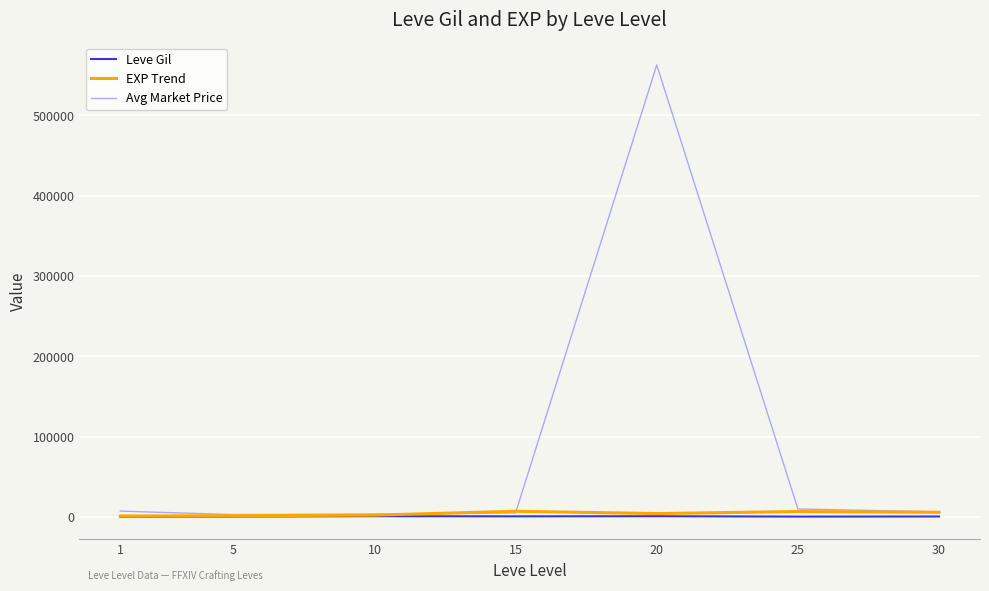

At which category is the sum across all series the highest?

20